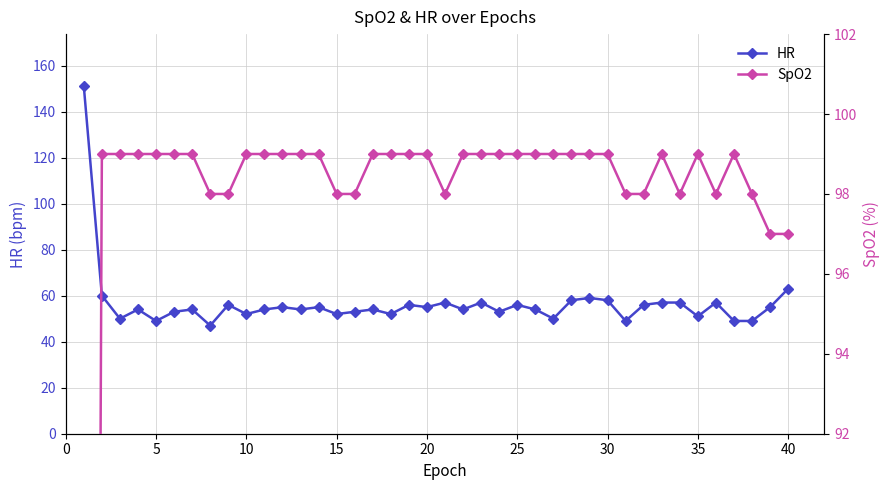

Does the chart display data point markers on the line(s)?

Yes